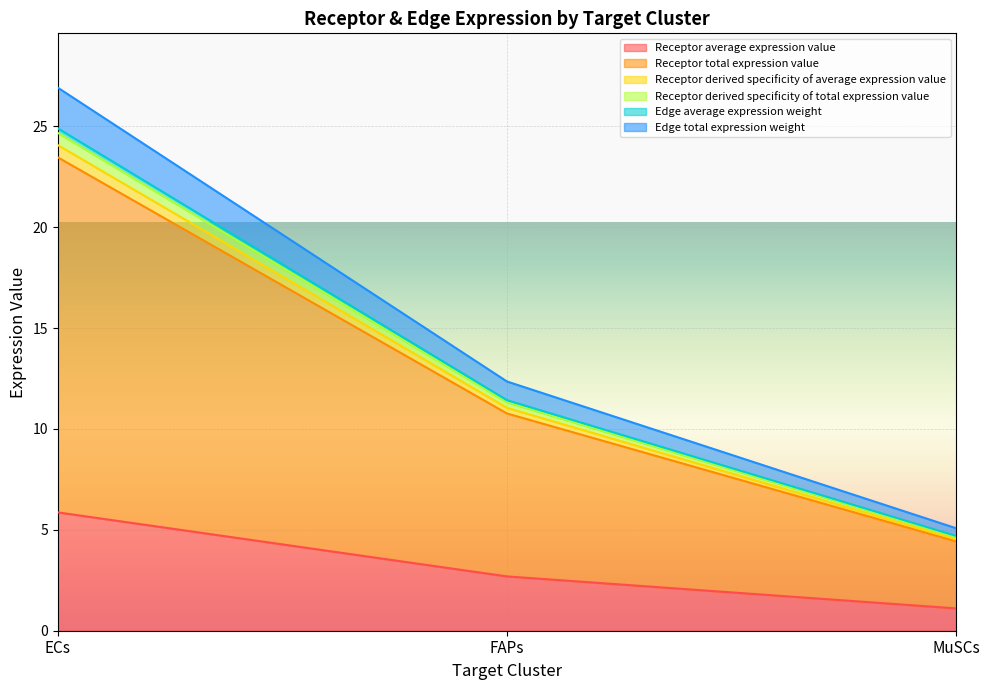

What are all the series names shown in the legend?

Receptor average expression value, Receptor total expression value, Receptor derived specificity of average expression value, Receptor derived specificity of total expression value, Edge average expression weight, Edge total expression weight